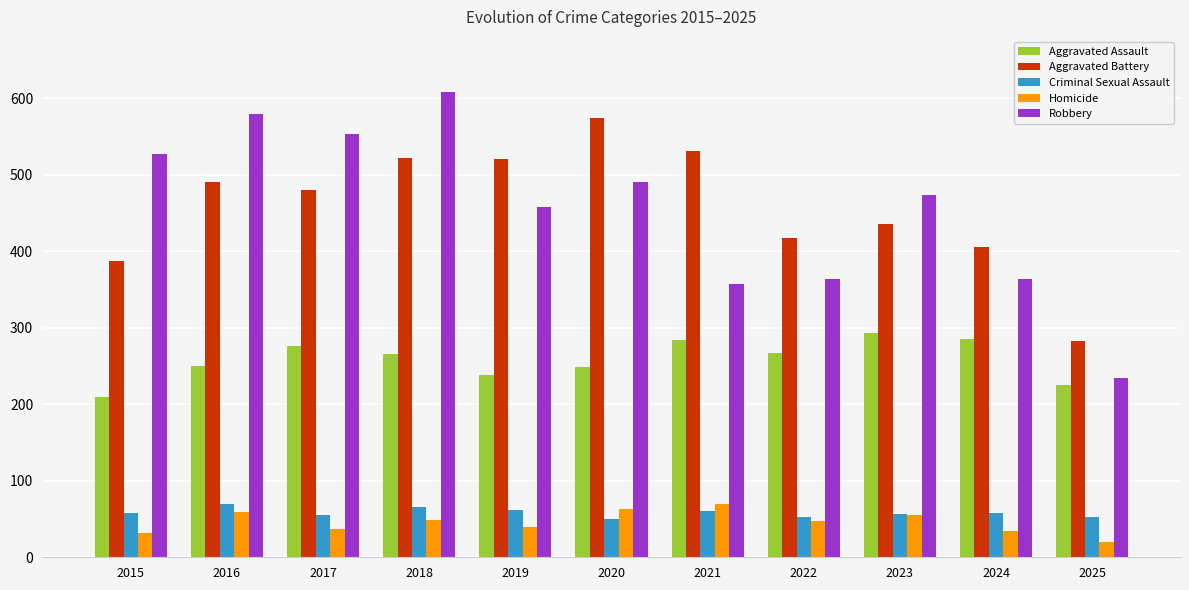

What is the difference between the maximum and minimum values in the Aggravated Assault series?

83